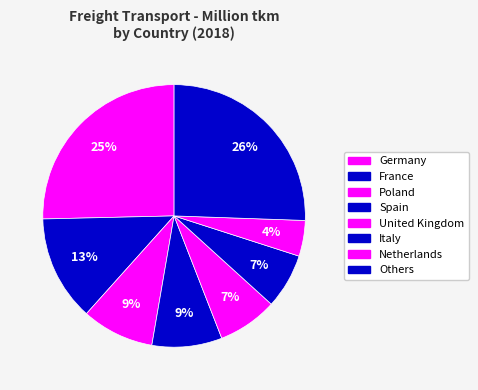

How many segments does this pie chart have?

8